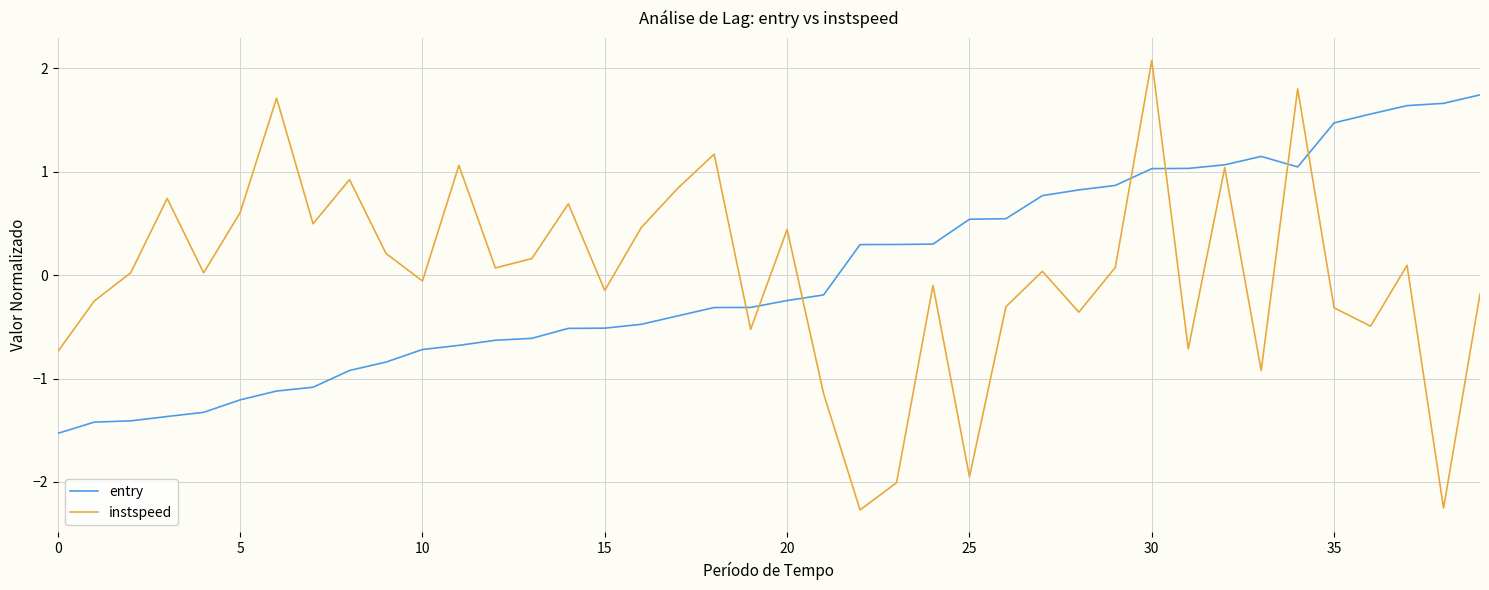

List the series in order of their peak value, highest first.

instspeed, entry